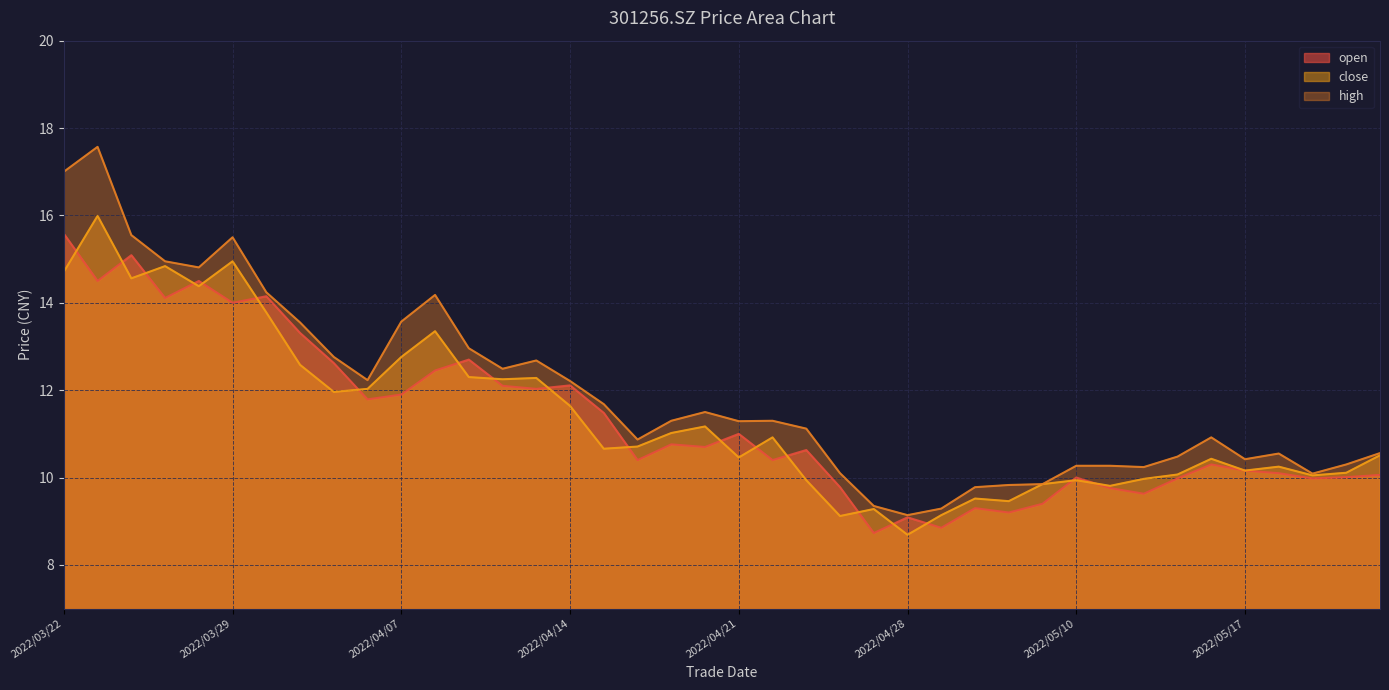

What is the sum of all high values?

476.8